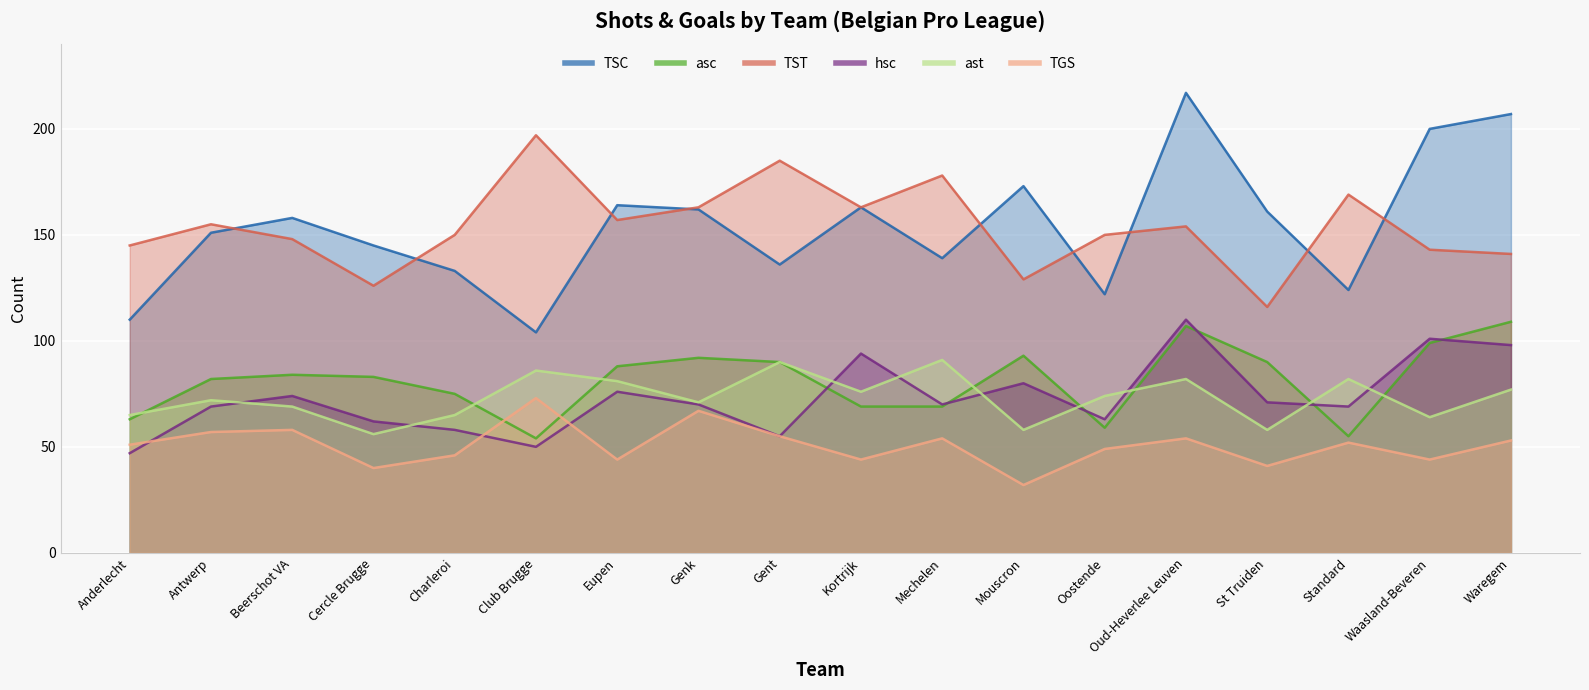

Where is the first local maximum for hsc?

Beerschot VA